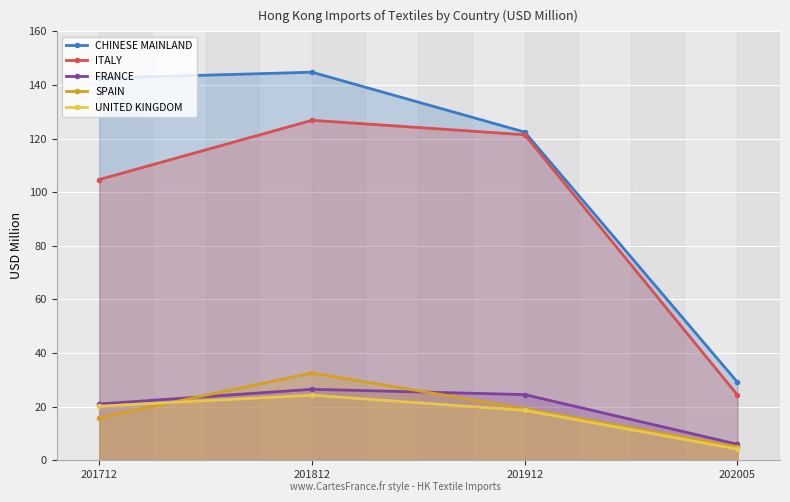

What is the value of the UNITED KINGDOM point at the 2nd from the left?

24.3